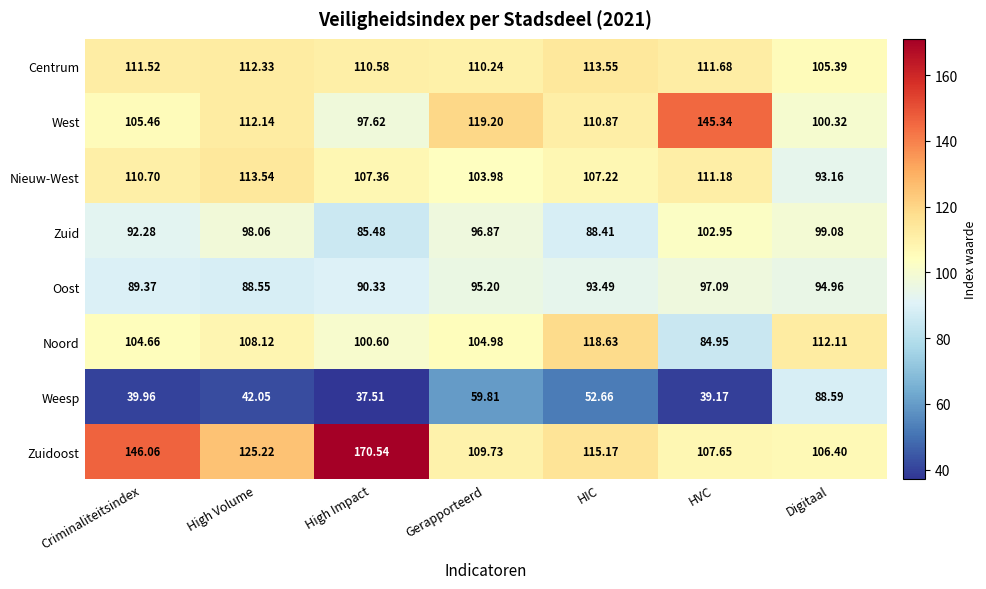

What is the total value across all series at Criminaliteitsindex?

800.0